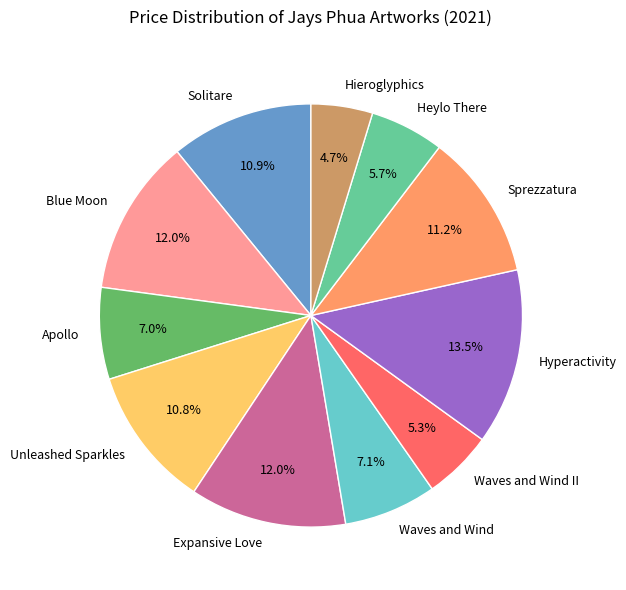

To the nearest percent, what is the combined percentage of Waves and Wind II and Waves and Wind?

12%